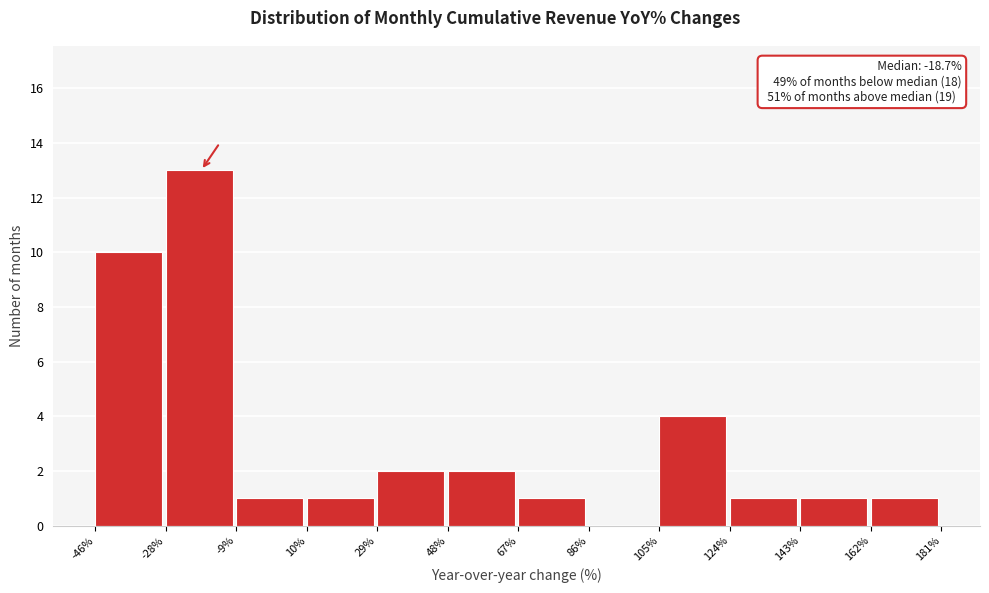

Which range on the x-axis has the tallest bar?

-28% to -9%